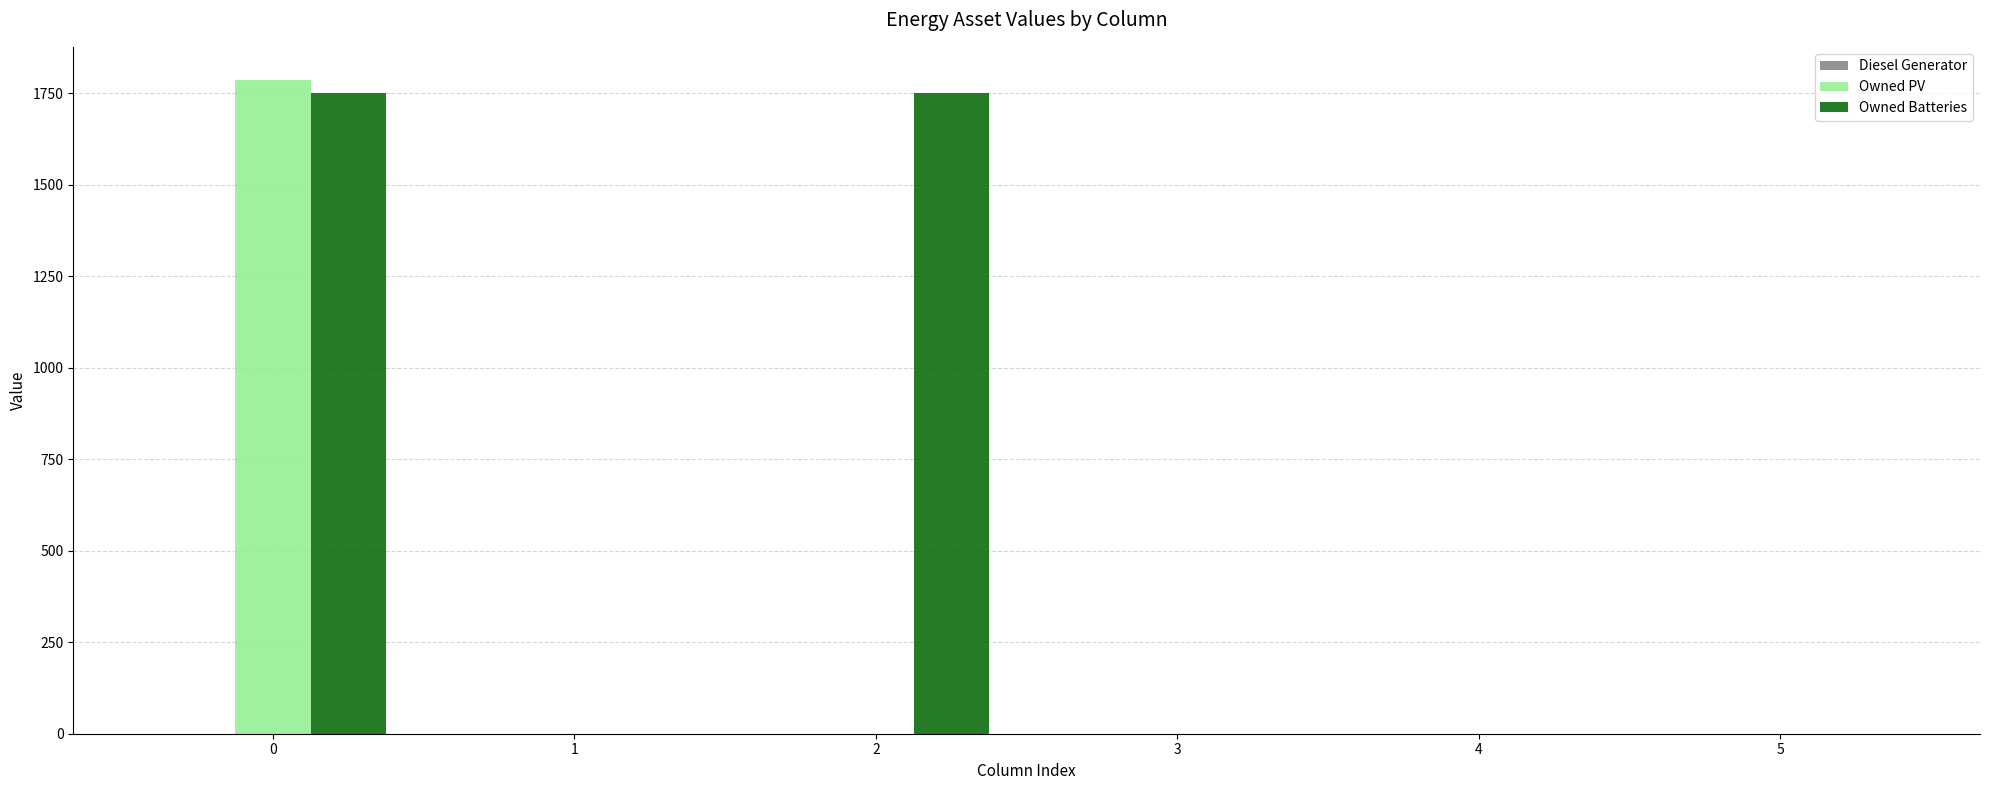

Is it true that Owned Batteries equals -733 at 5?

False